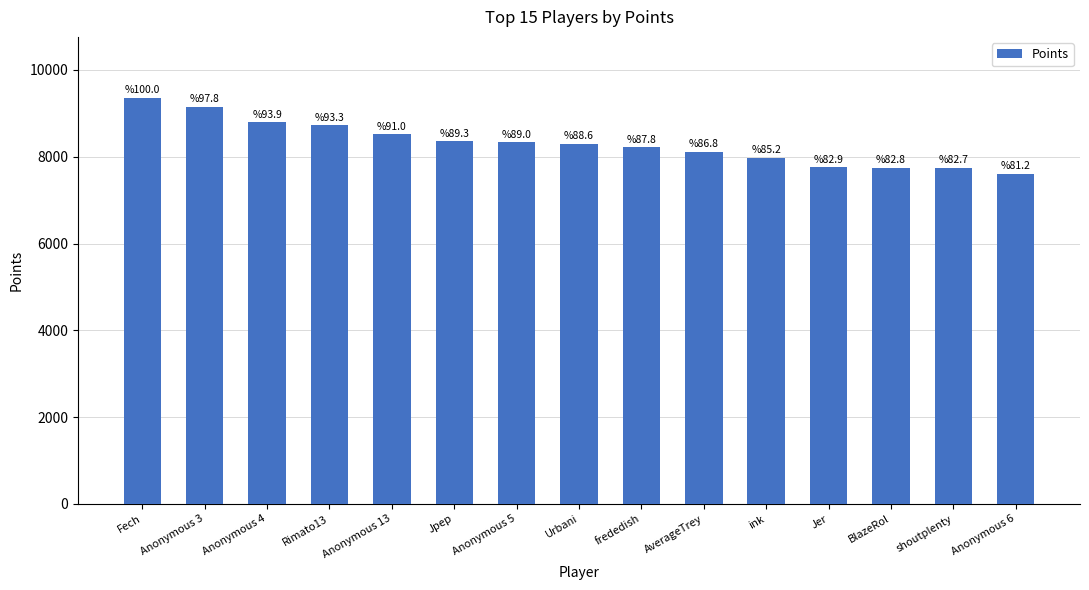

At which label is the value closest to 8480?

Anonymous 13